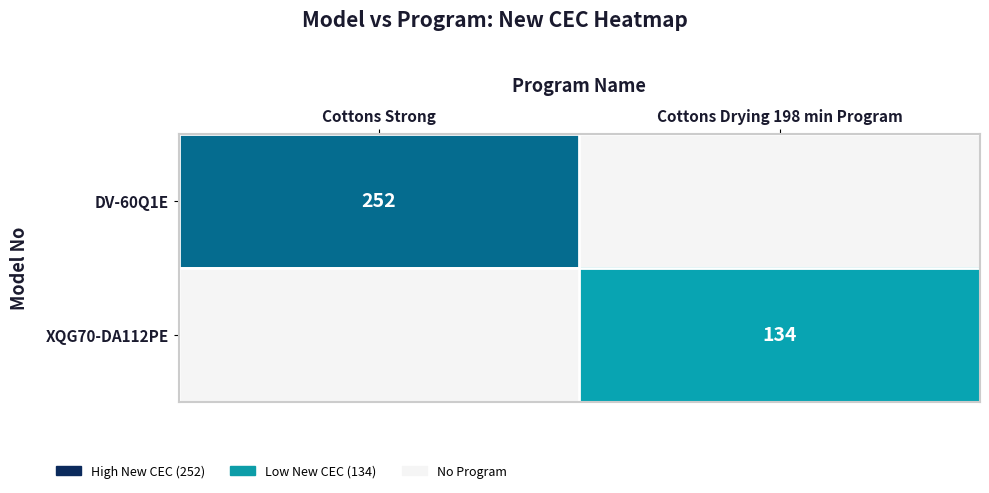

Which series has the largest range (max minus min)?

DV-60Q1E